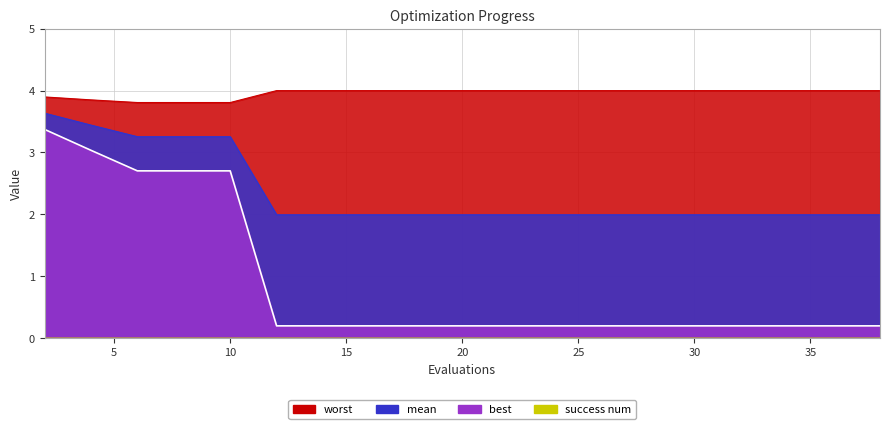

What is the difference between the maximum and minimum values in the best series?

3.2